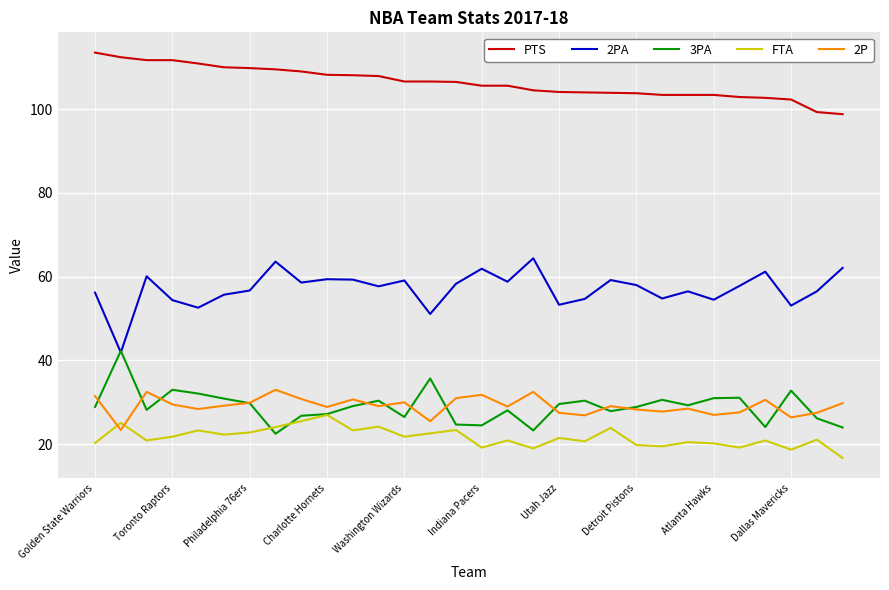

What are all the series names shown in the legend?

PTS, 2PA, 3PA, FTA, 2P